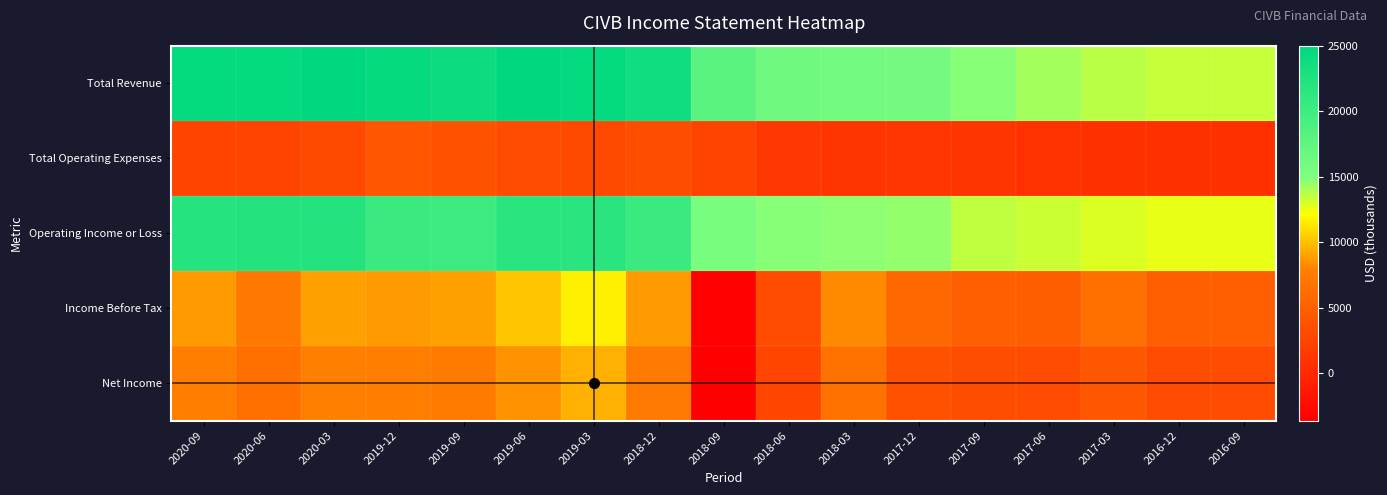

Which series has the widest spread of values?

Income Before Tax